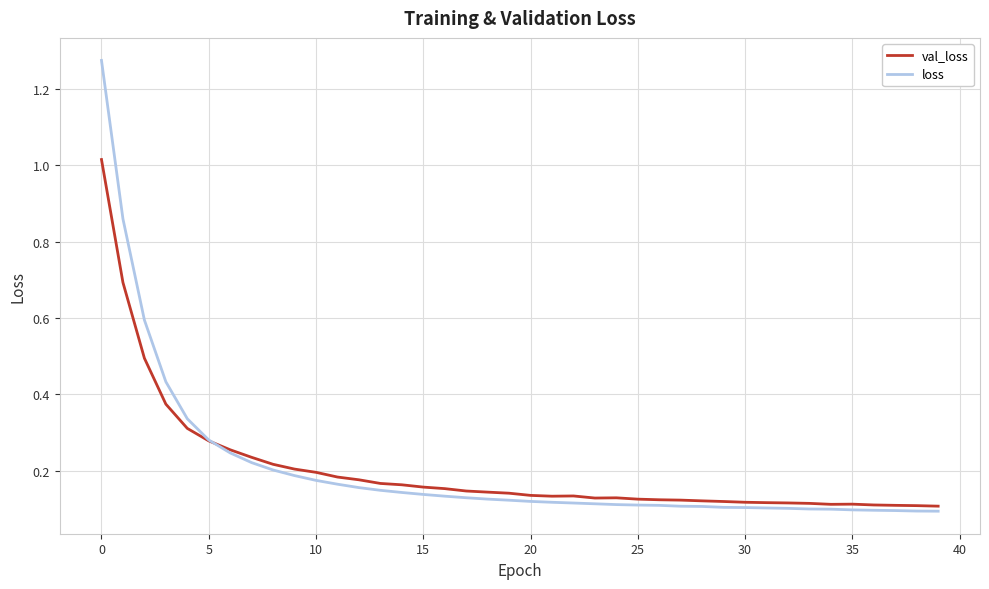

Rank the series by their maximum value, from lowest to highest.

val_loss, loss